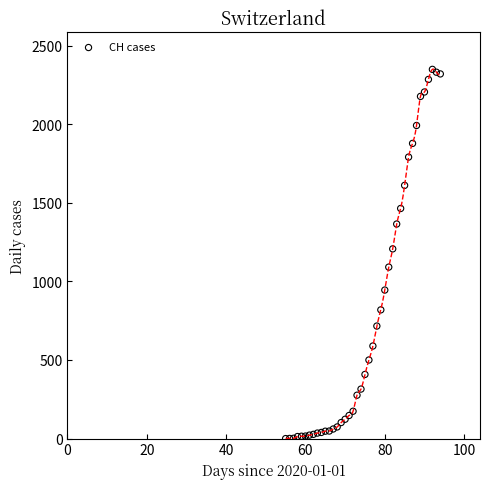

What Y value in the scatter plot is closest to 1174?

1207